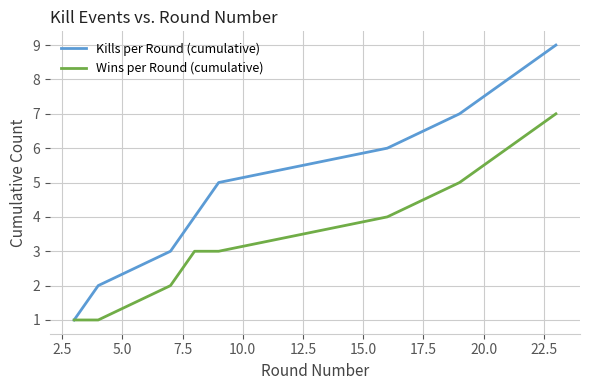

Which series has the largest total across all categories?

Kills per Round (cumulative)